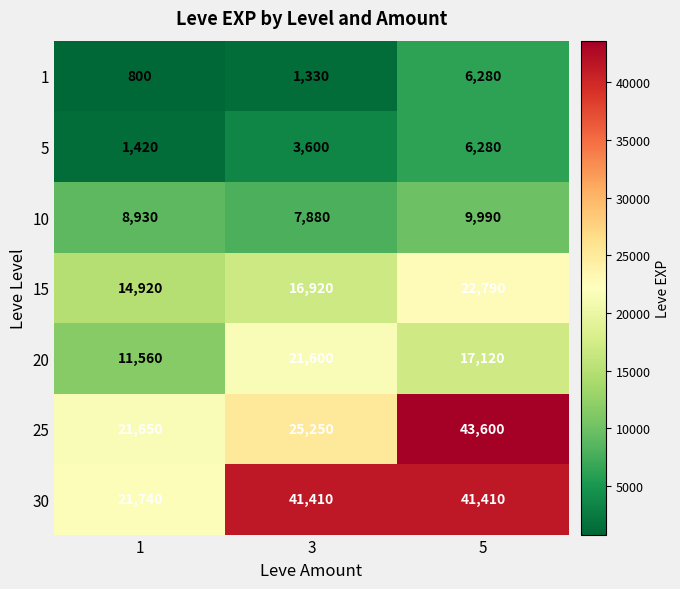

Is it true that 15 equals 5737 at 1?

False